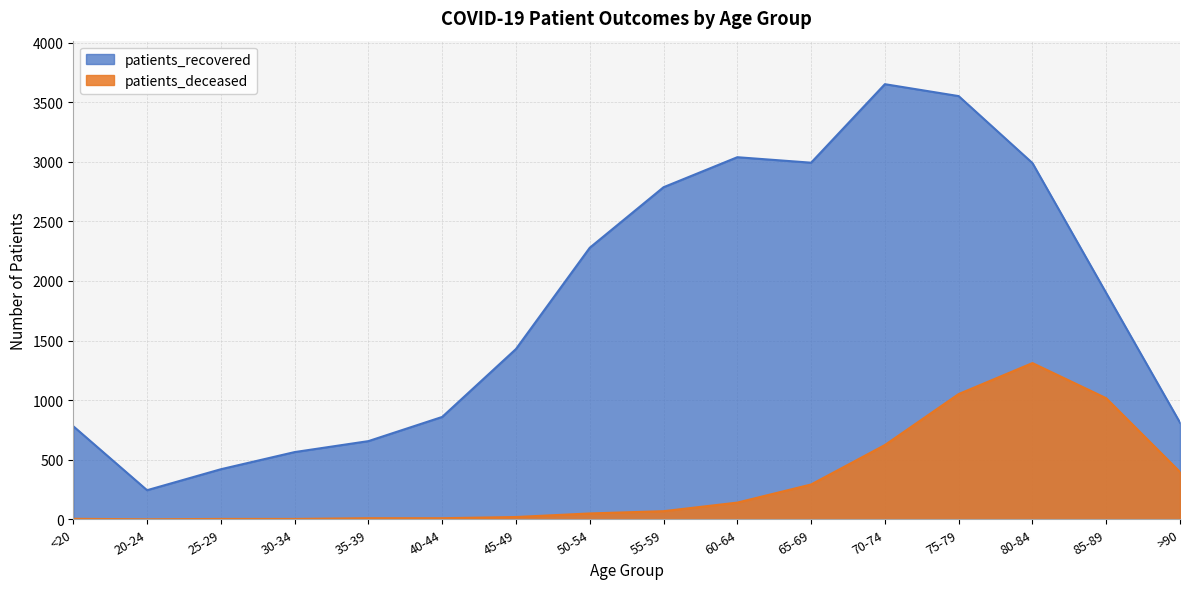

Count the number of data series in this chart.

2